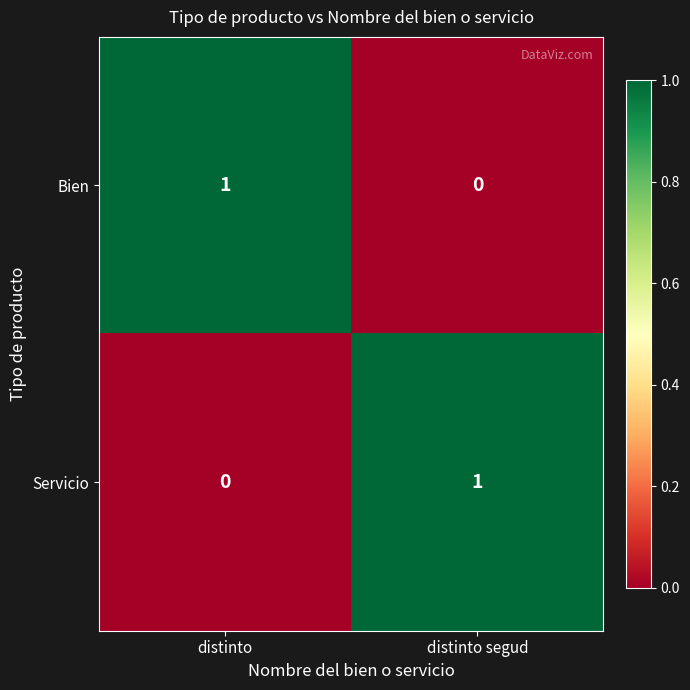

Rank the series at distinto from highest to lowest value.

Bien, Servicio